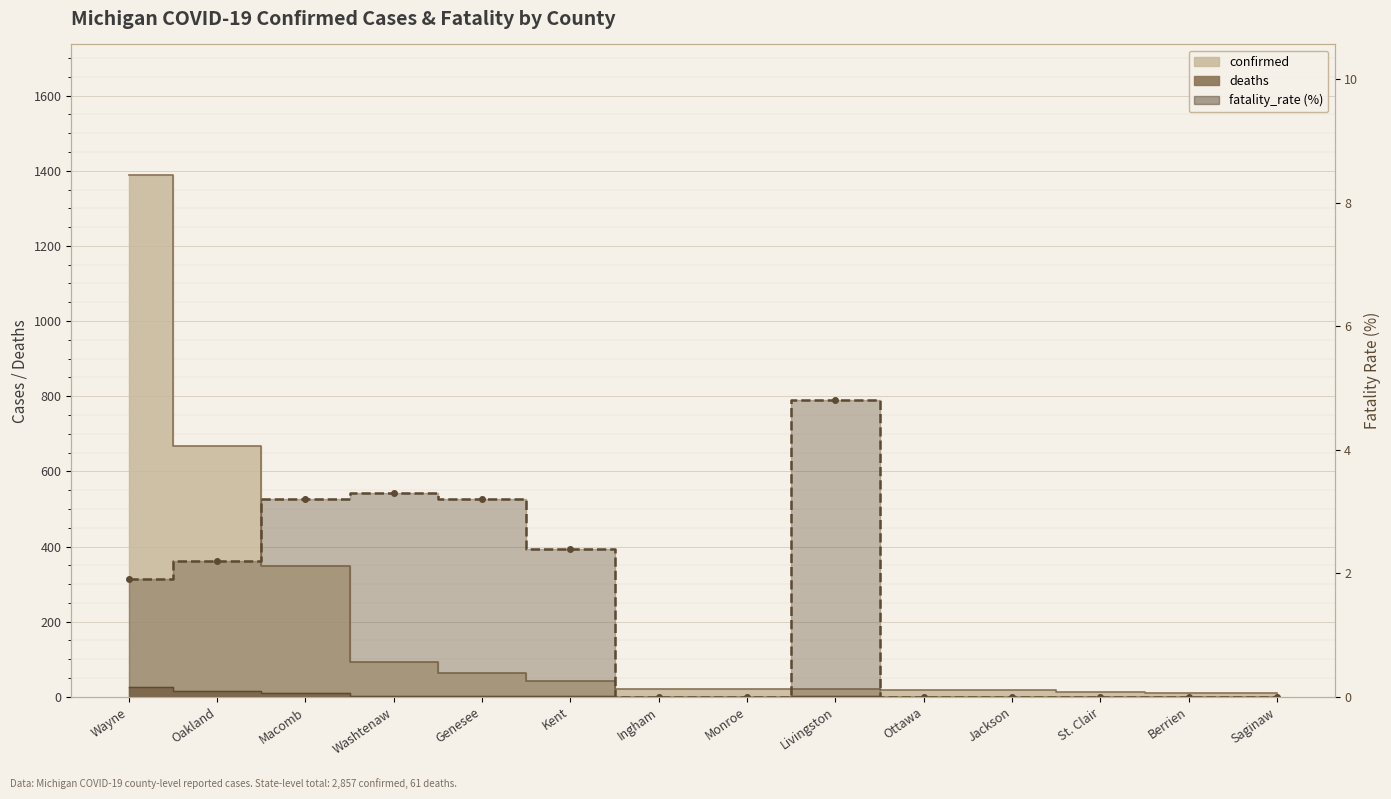

How many values exceed 1?

7